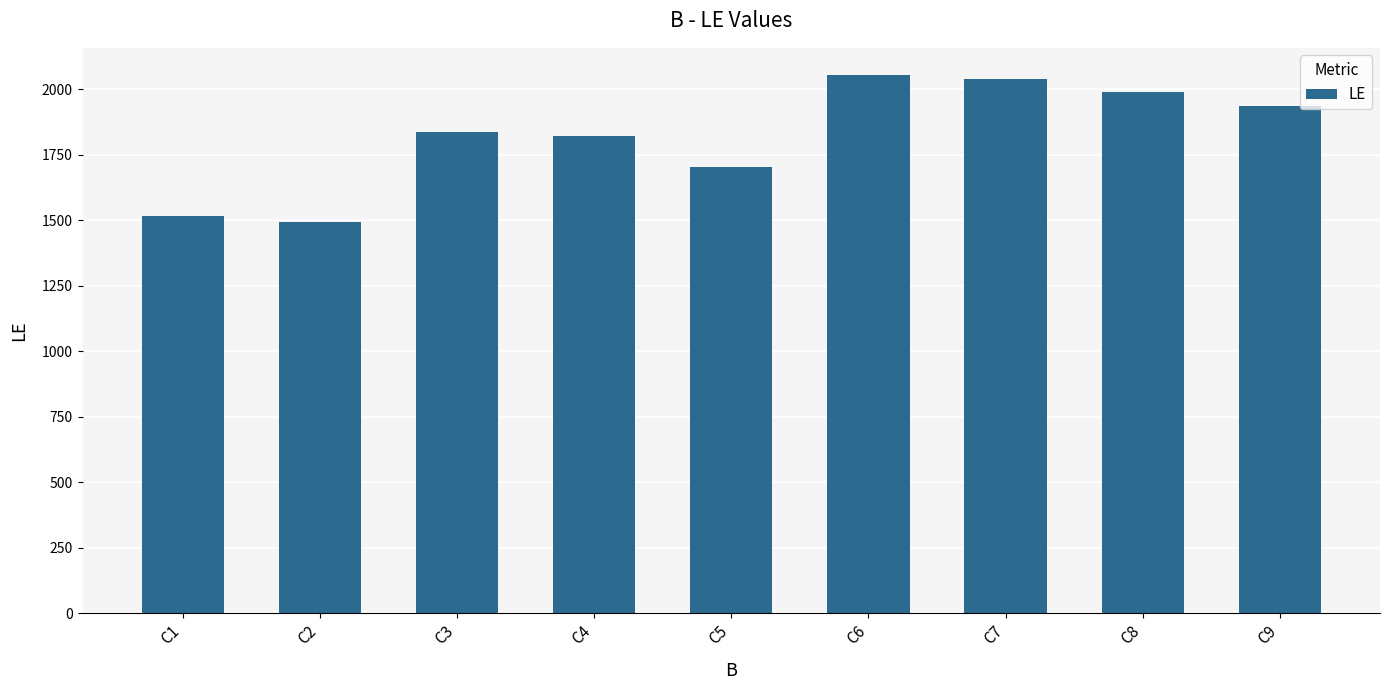

How many values are below 1836?

4